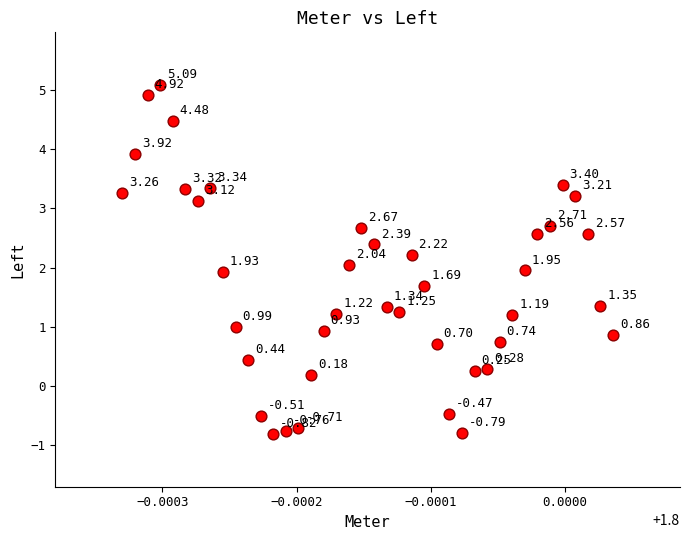

What is the range of Y values (max minus min)?

5.9